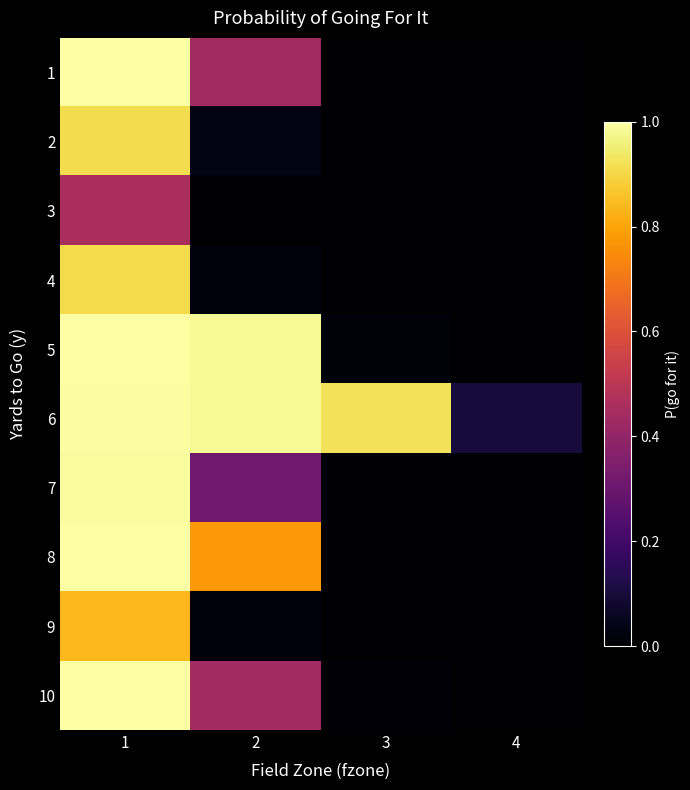

How many distinct data groups are displayed?

10